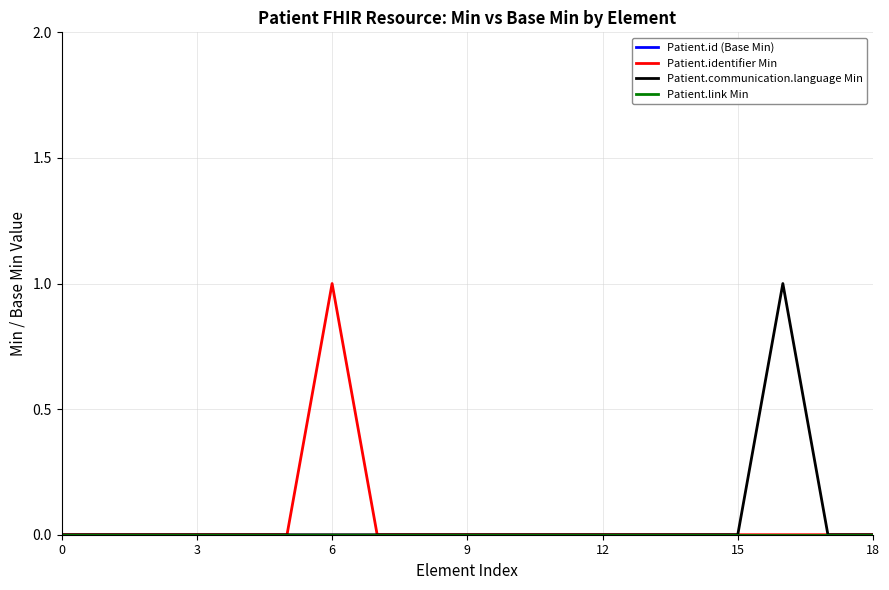

Which series has the largest total across all categories?

Patient.identifier Min